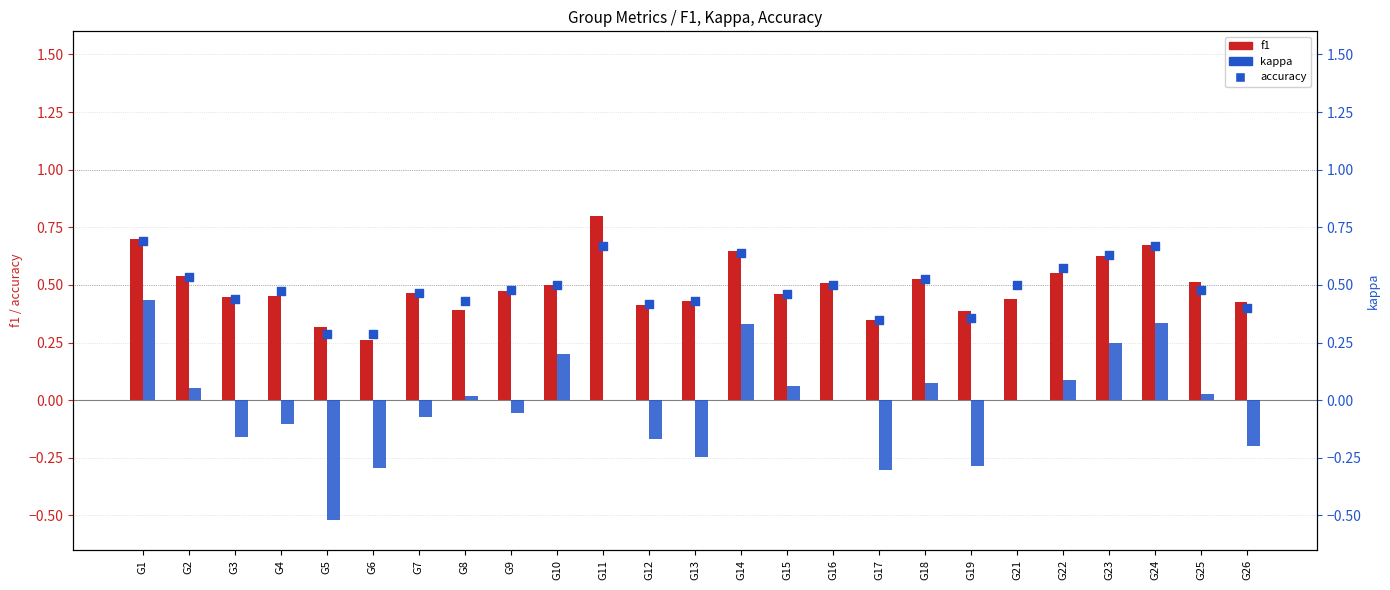

What are all the series names shown in the legend?

f1, accuracy, kappa